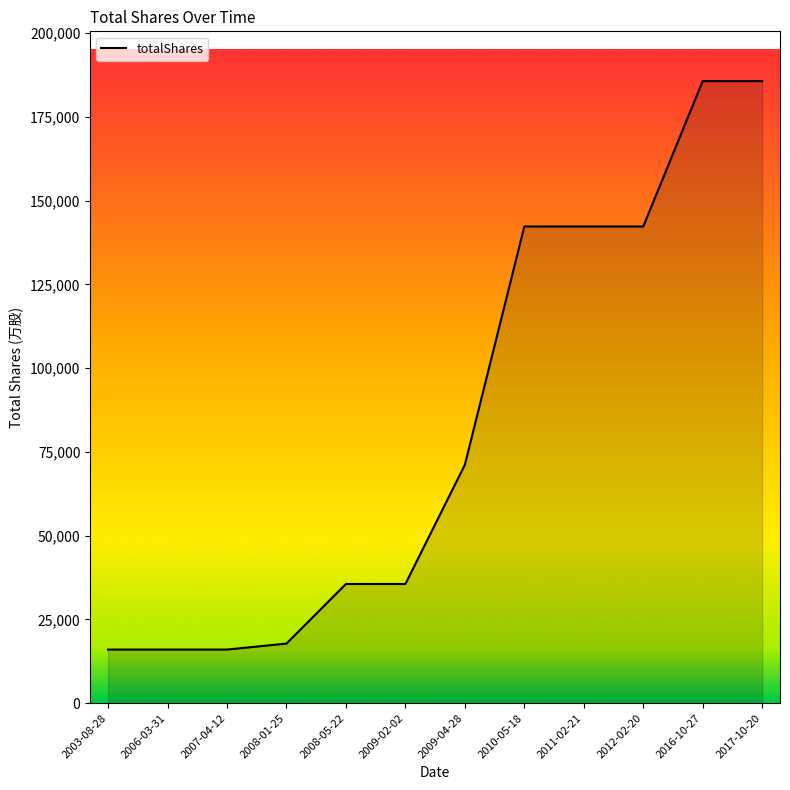

Where is the data nearest to the value 100855?

2009-04-28